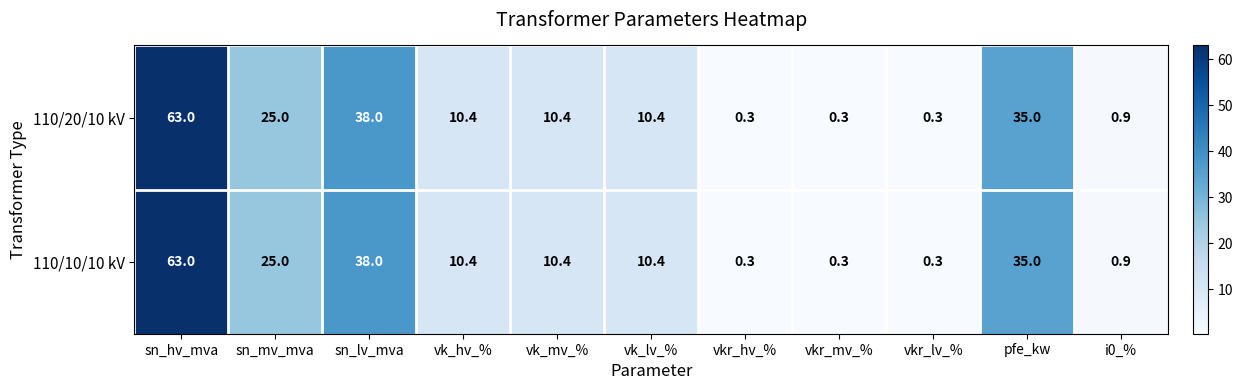

What is the maximum value shown in the chart?

63.0